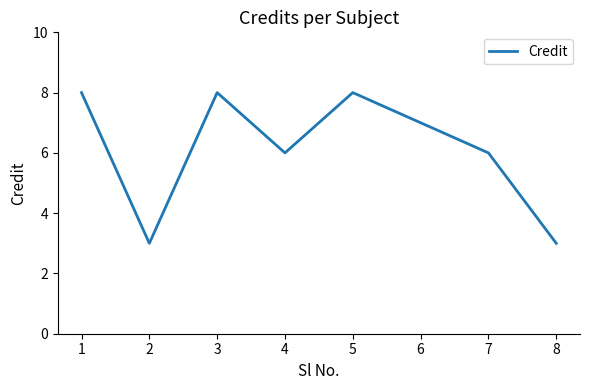

True or false: the data has more than 1 interior local peaks.

True